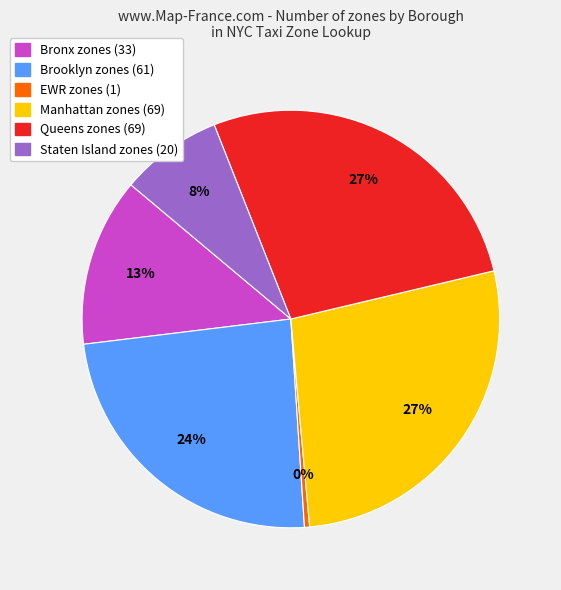

To the nearest percent, what percentage of the pie is Queens?

27%